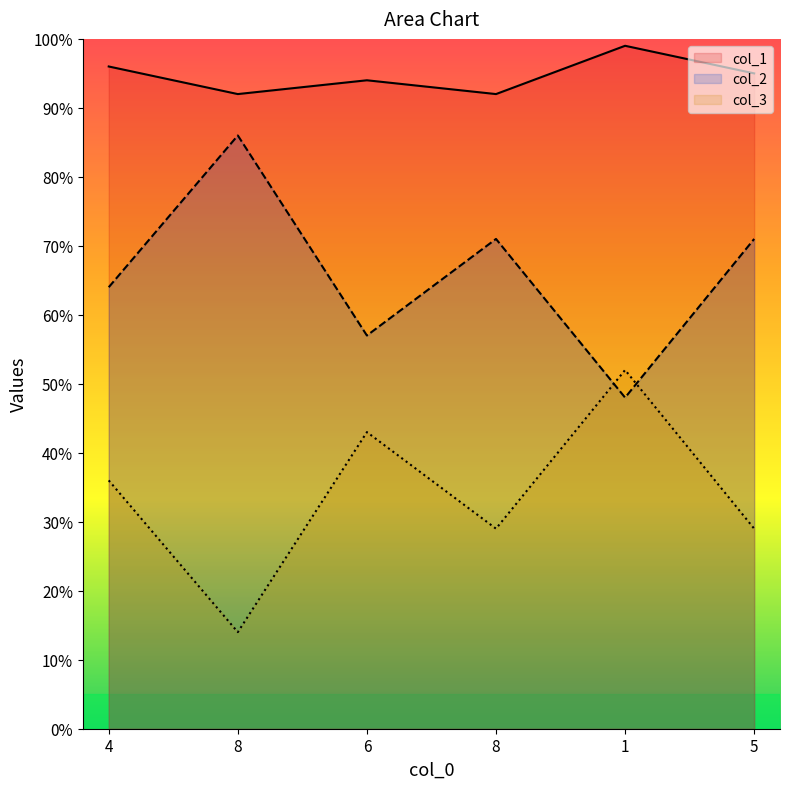

The value of col_2 at 8 is 86. True or false?

True